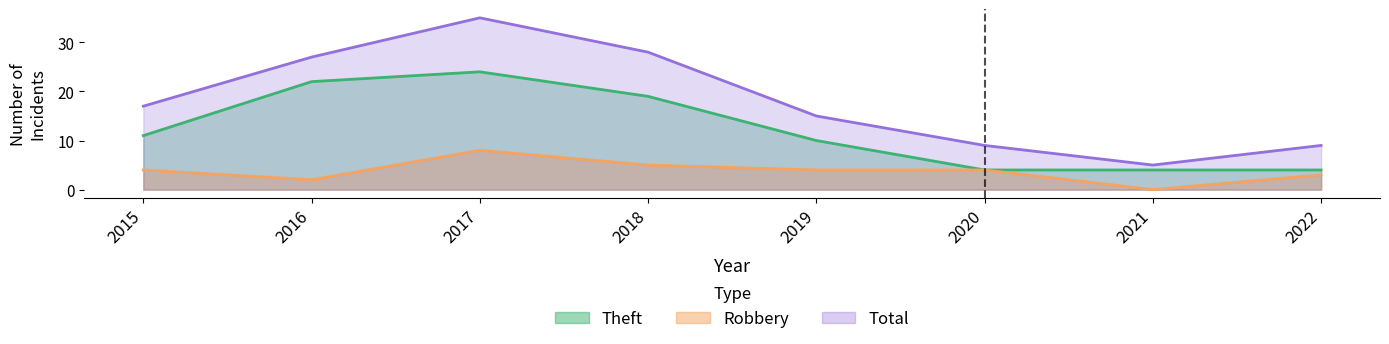

Count the number of data series in this chart.

3